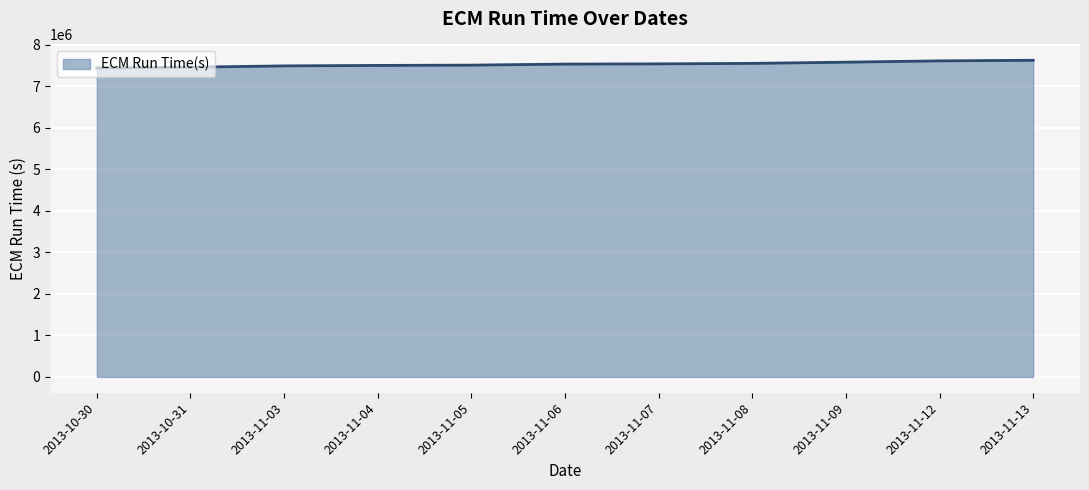

Approximately how many times larger is the value at 2013-10-30 compared to 2013-11-05?

1.0